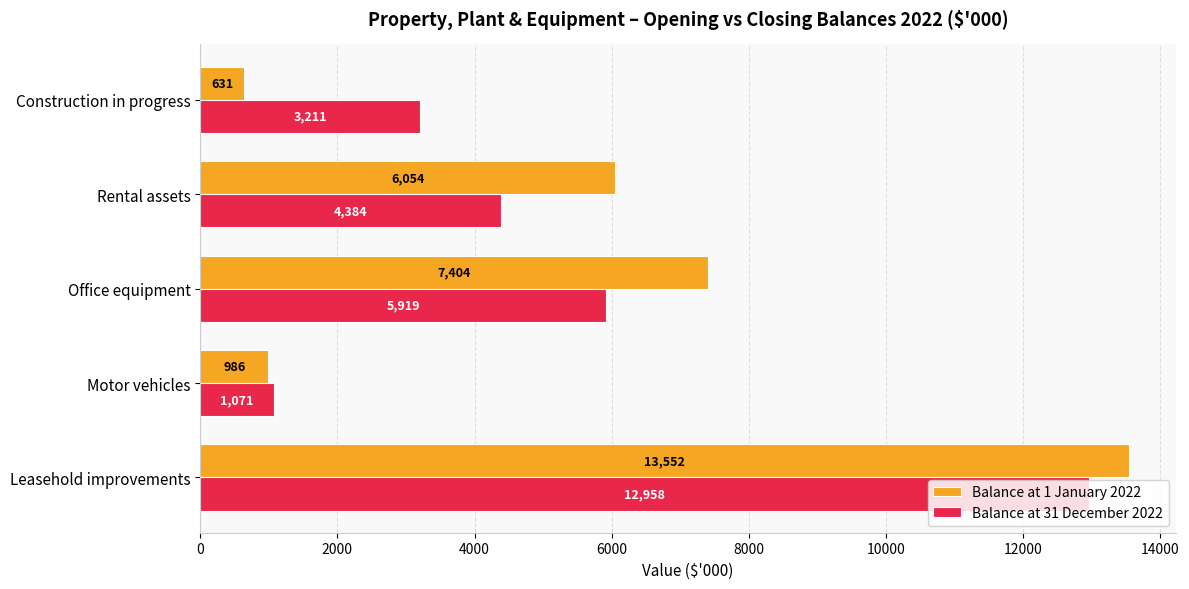

What is the difference between the Balance at 31 December 2022 values at Leasehold improvements and Construction in progress?

9747